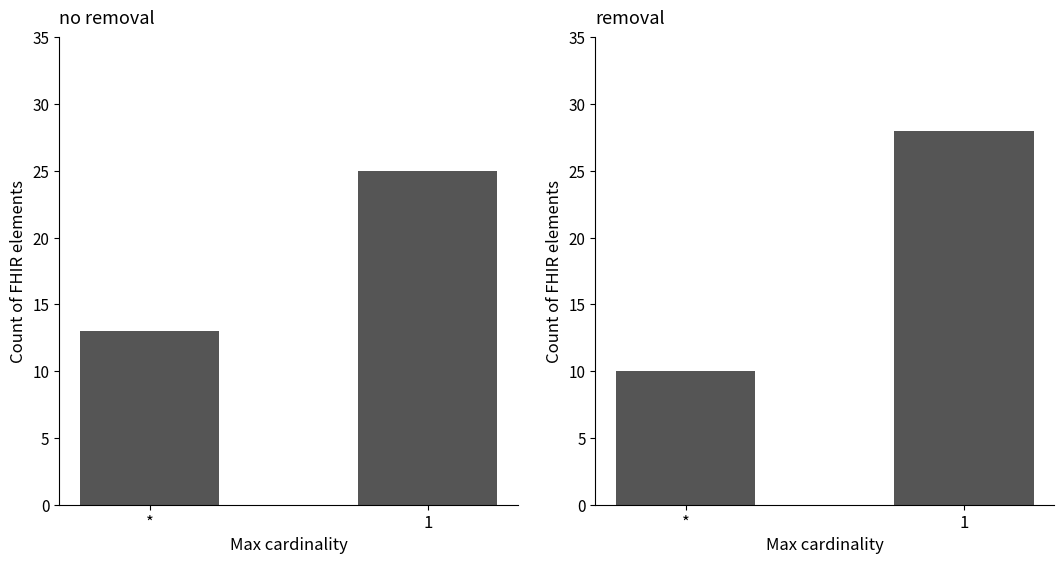

How many groups of bars are there?

2